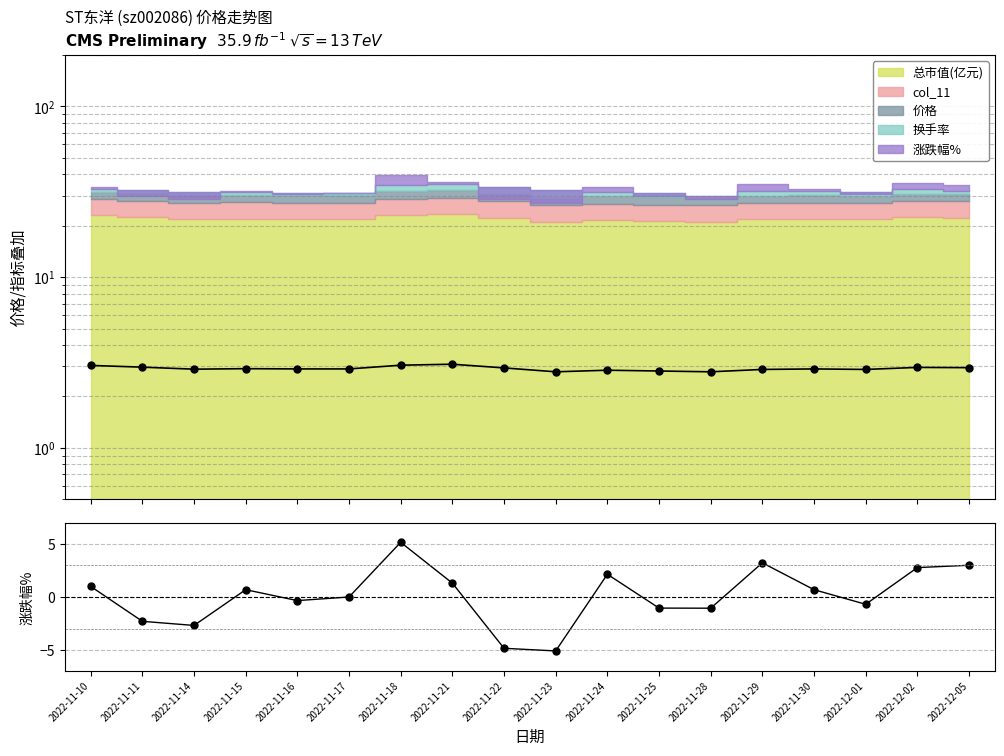

What is the label of the 16th point from the right?

2022-11-14